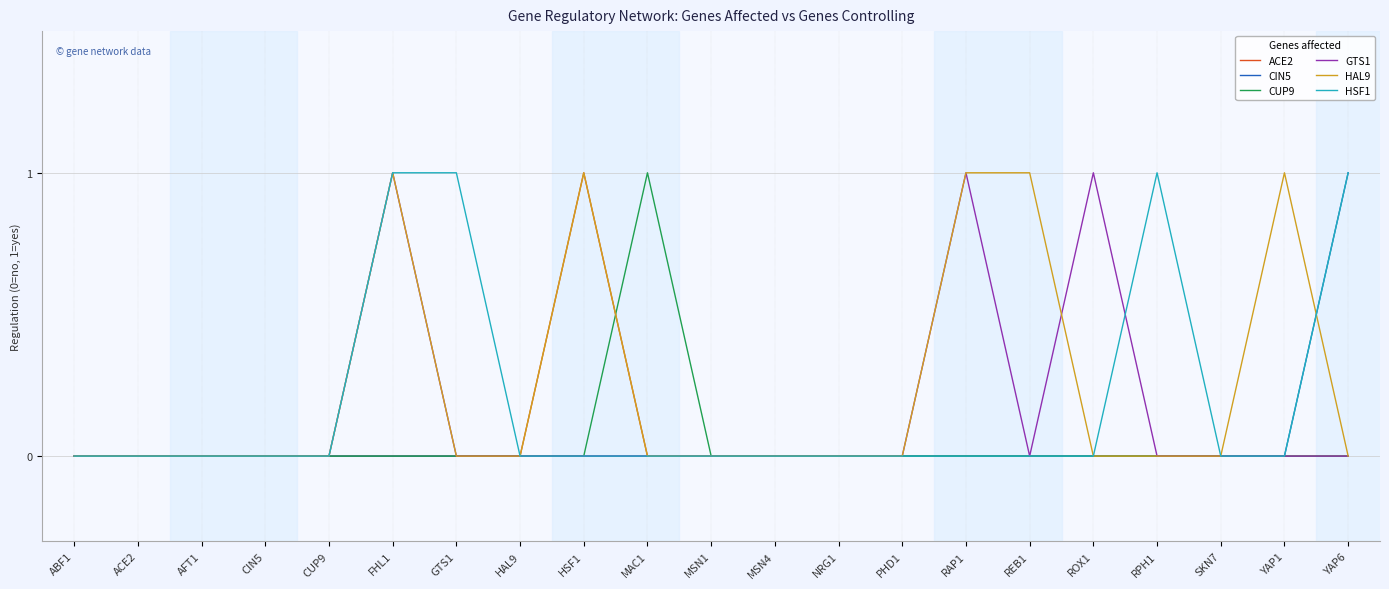

What position from the right is HAL9?

14